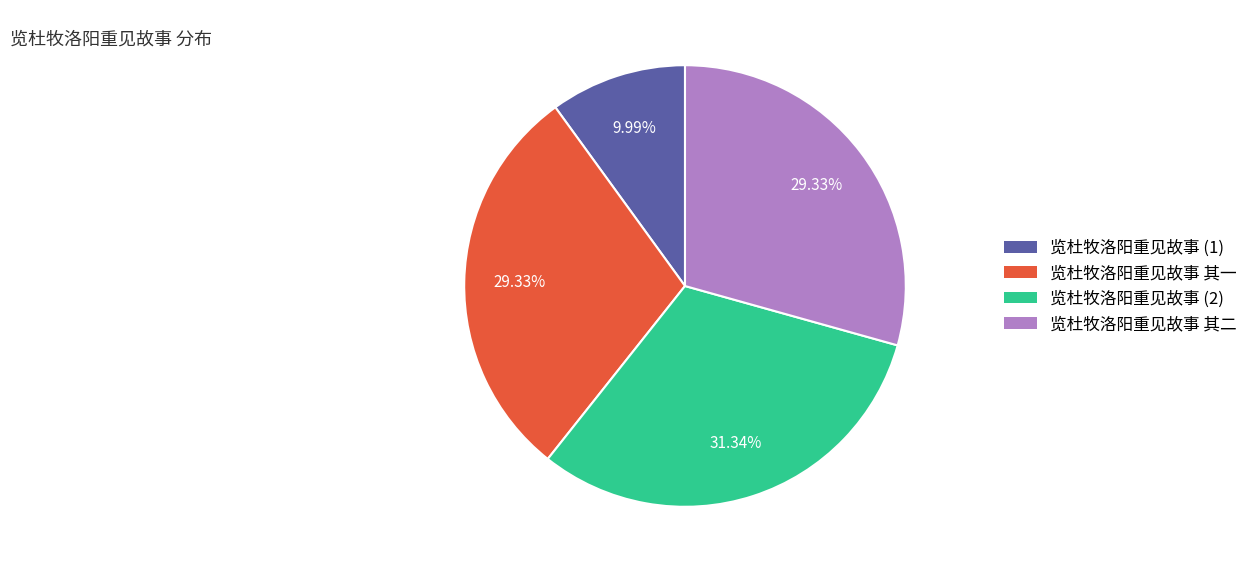

Does any single category account for the majority?

No